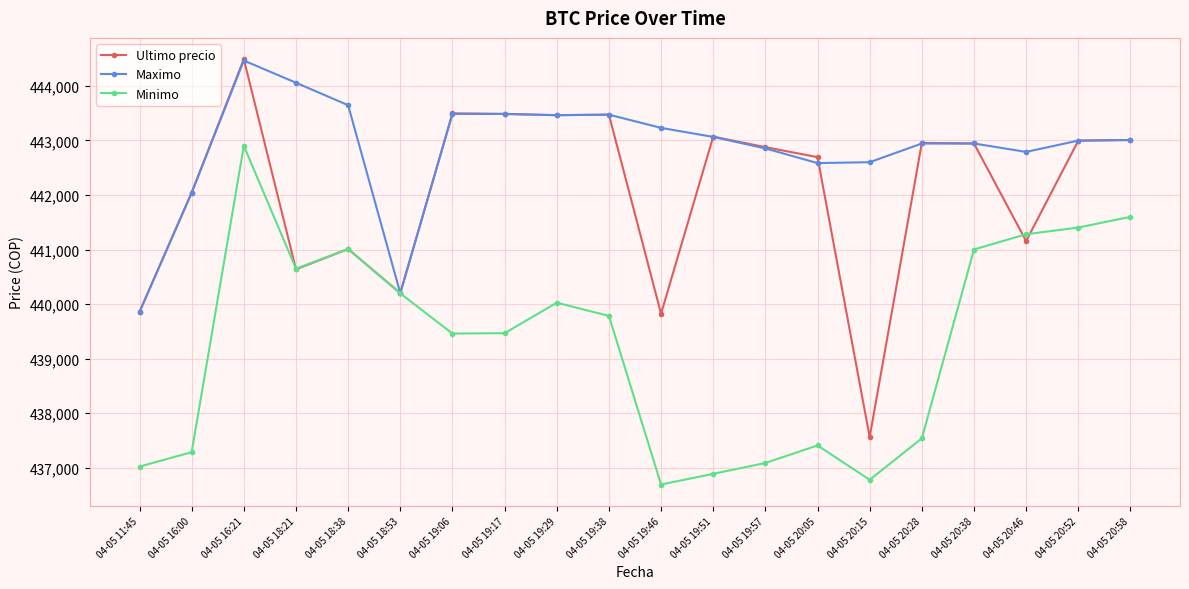

Which series has the largest total across all categories?

Maximo